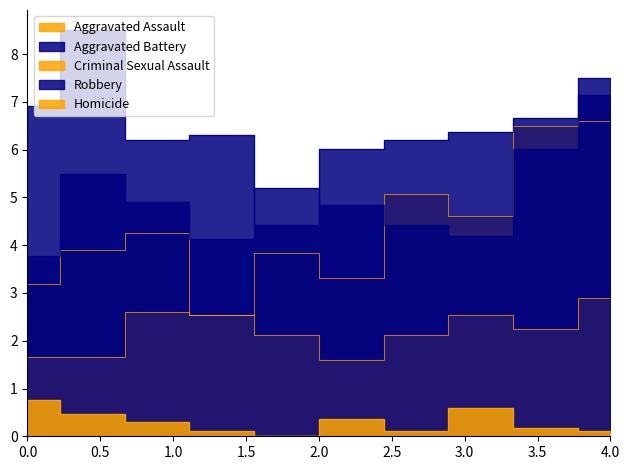

Reading right to left, list all the values displayed in this chart.

Aggravated Assault: 6.6	6.5	4.6	5.1	3.3	3.8	2.5	4.2	3.9	3.2
Aggravated Battery: 7.5	6.0	4.2	4.4	4.8	5.2	4.1	4.9	5.5	3.8
Criminal Sexual Assault: 2.9	2.2	2.5	2.1	1.6	2.1	2.5	2.6	1.7	1.7
Robbery: 7.1	6.7	6.4	6.2	6.0	4.4	6.3	6.2	8.5	6.9
Homicide: 0.1	0.2	0.6	0.1	0.4	0.0	0.1	0.3	0.5	0.8